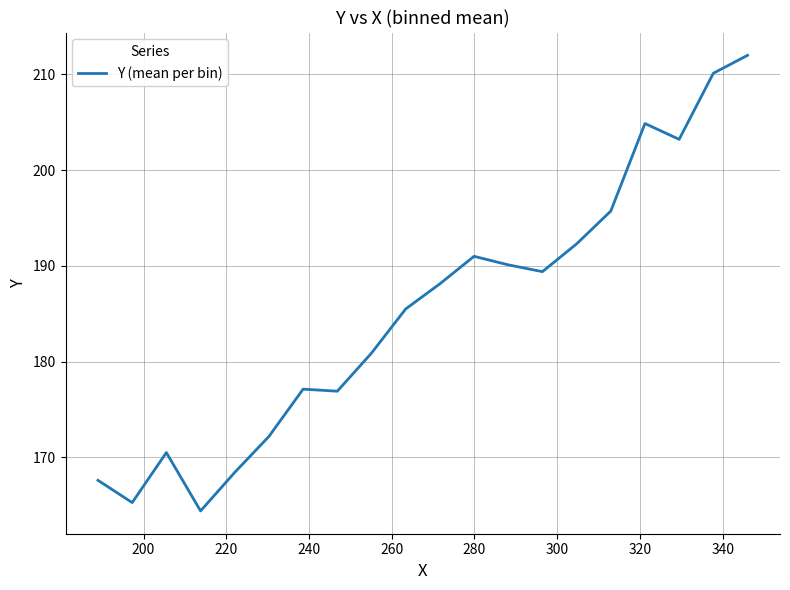

What is the minimum value shown in the chart?

164.4